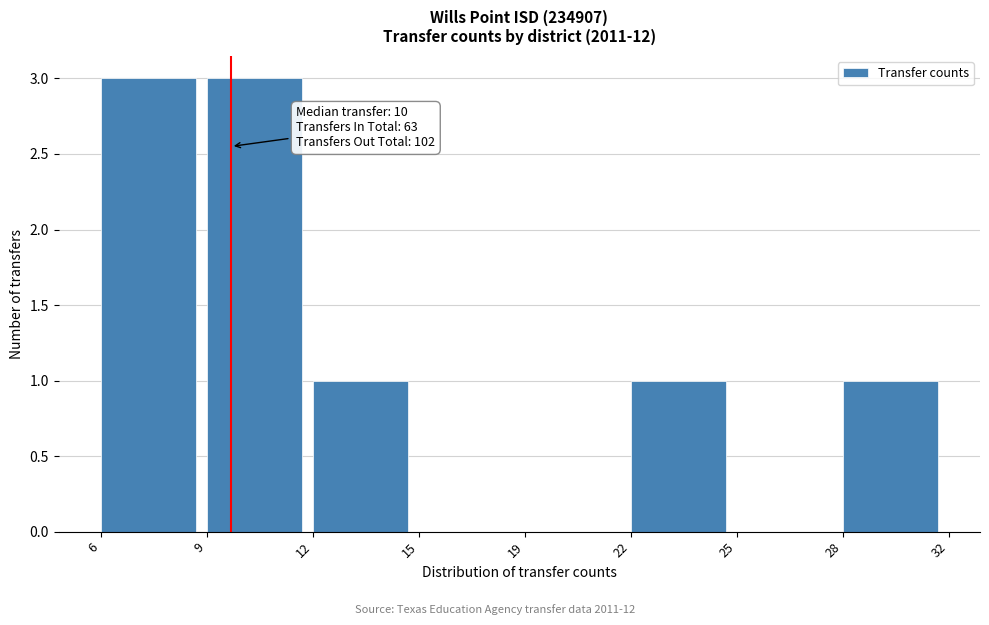

Reading left to right, what are all the values shown in this chart?

6=3	9=3	12=1	15=0	19=0	22=1	25=0	28=1